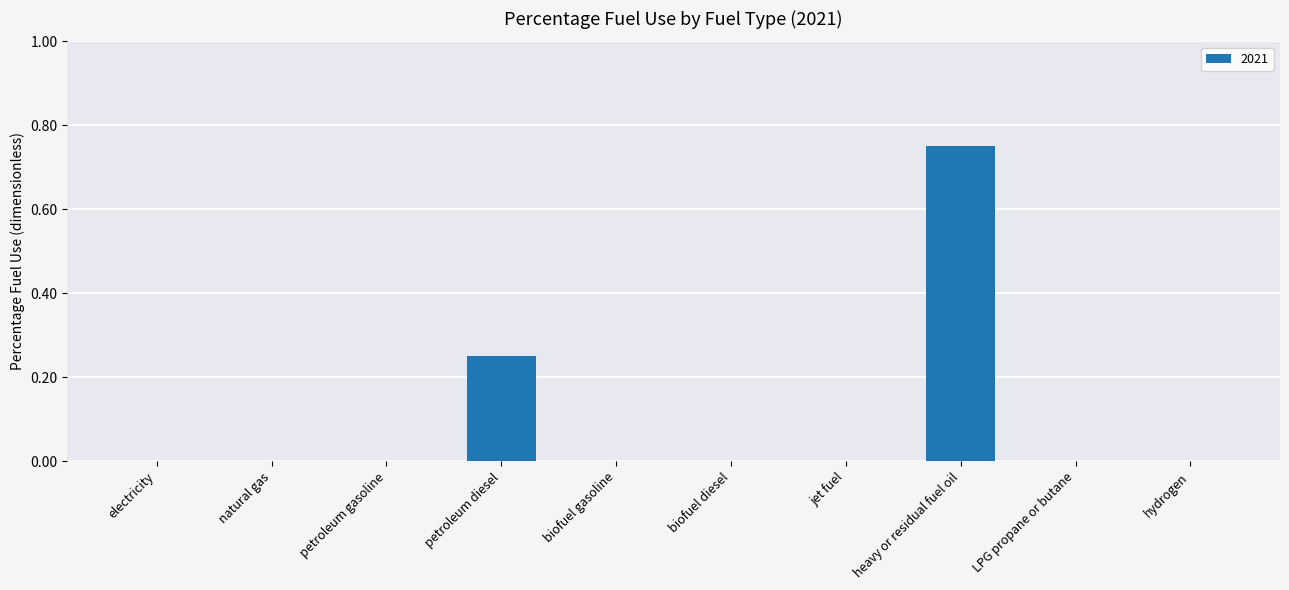

What is the sum of all values?

1.0